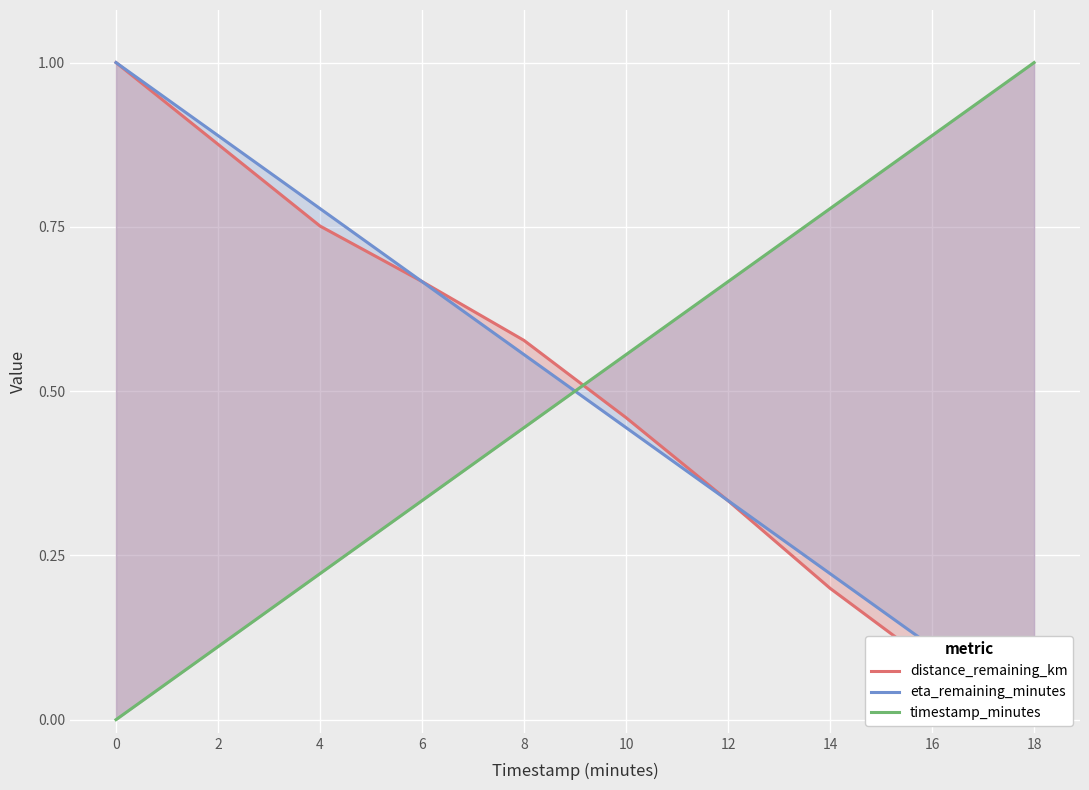

What are all the series names shown in the legend?

distance_remaining_km, eta_remaining_minutes, timestamp_minutes